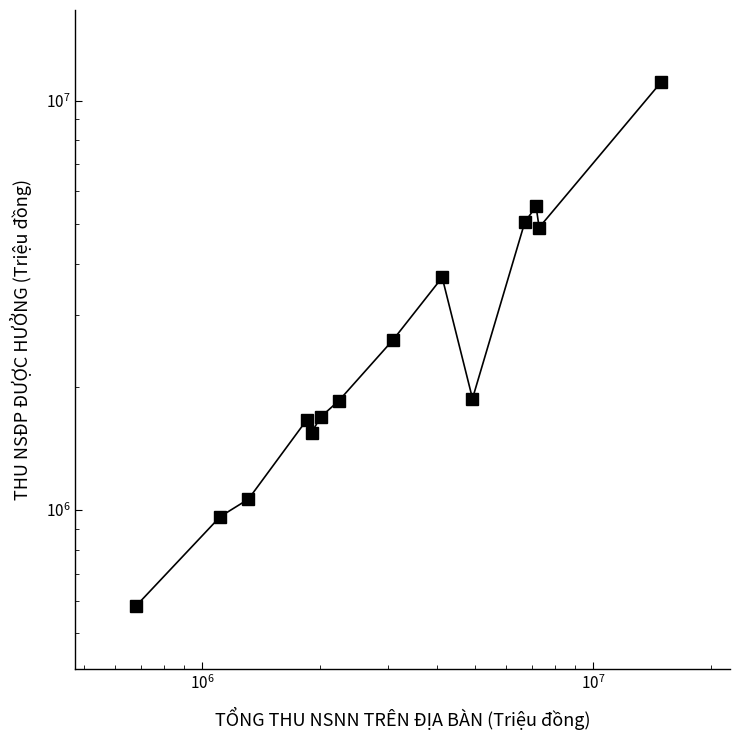

What is the difference between the maximum and minimum values?

10511006